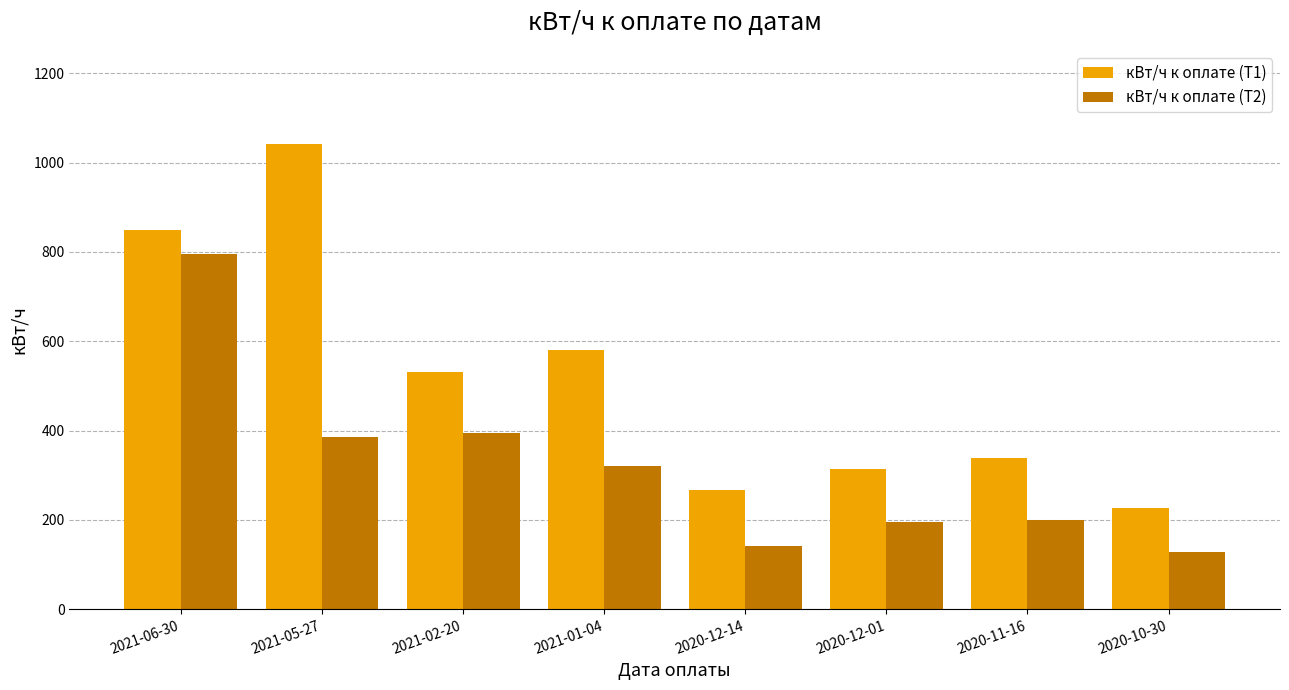

What is the label of the 6th bar from the left?

2020-12-01